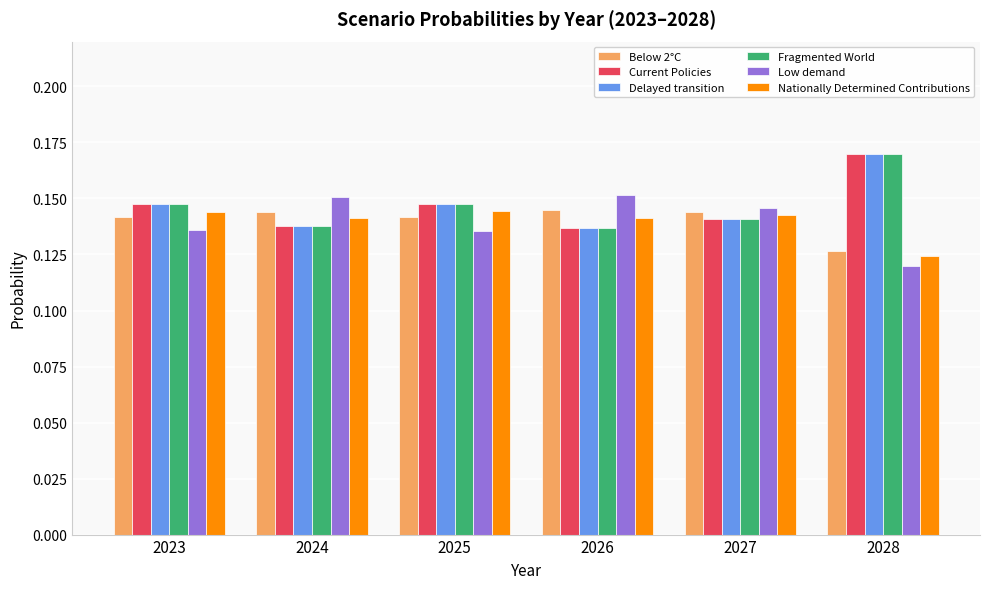

What is the sum of the Current Policies values at 2024 and 2023?

0.3